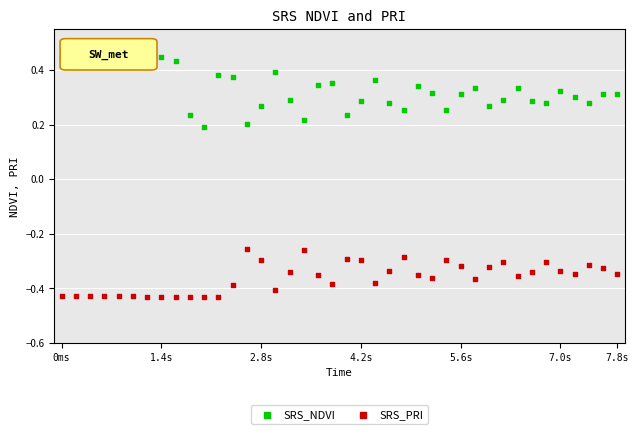

Which series has the widest spread of Y values?

SRS_NDVI